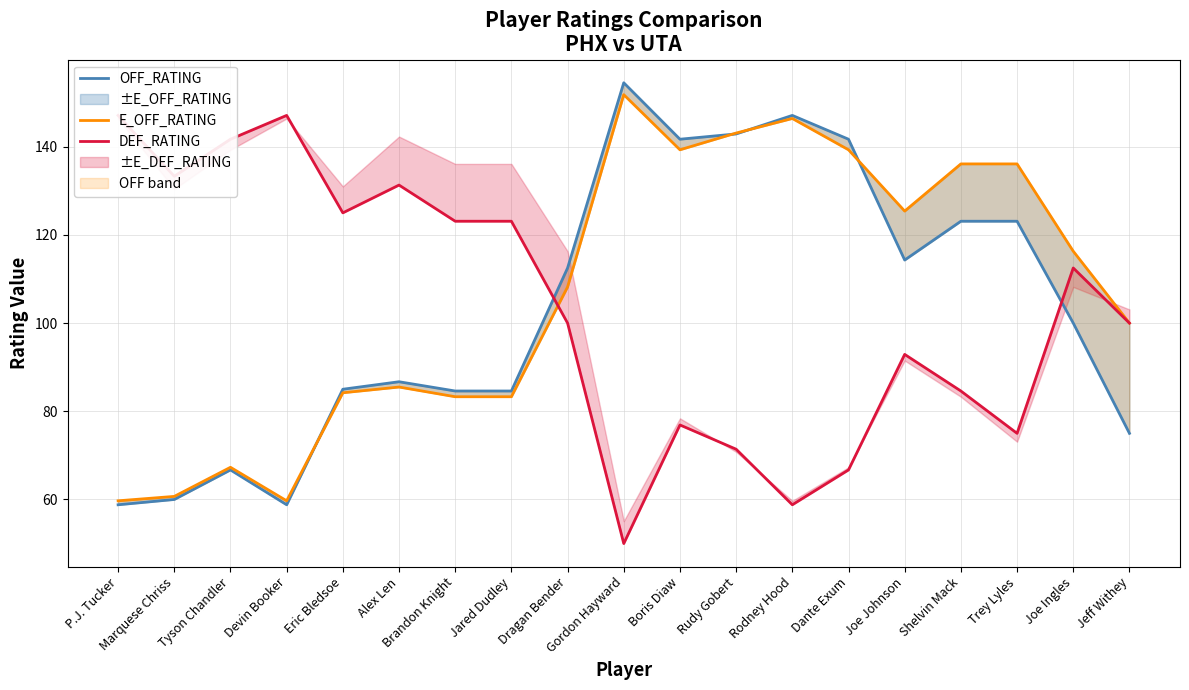

Reading left to right, list all the values displayed in this chart.

OFF_RATING: 58.8	60.0	66.7	58.8	85.0	86.7	84.6	84.6	112.5	154.5	141.7	142.9	147.1	141.7	114.3	123.1	123.1	100.0	75.0
E_OFF_RATING: 59.7	60.7	67.3	59.7	84.2	85.5	83.3	83.3	108.2	151.8	139.3	143.1	146.4	139.3	125.4	136.1	136.1	116.3	100.0
DEF_RATING: 147.1	133.3	141.7	147.1	125.0	131.3	123.1	123.1	100.0	50.0	76.9	71.4	58.8	66.7	92.9	84.6	75.0	112.5	100.0